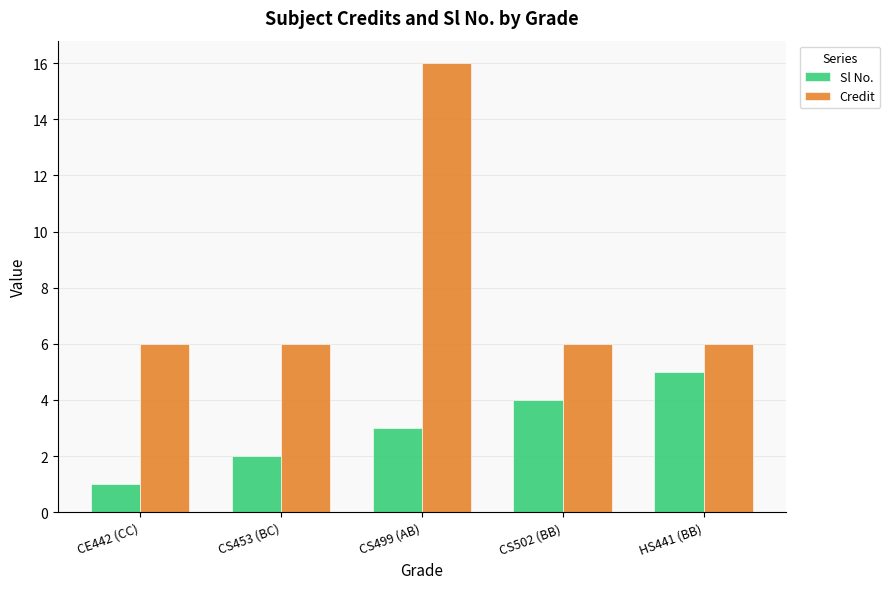

Which series changed the most between CE442 (CC) and CS502 (BB)?

Sl No.